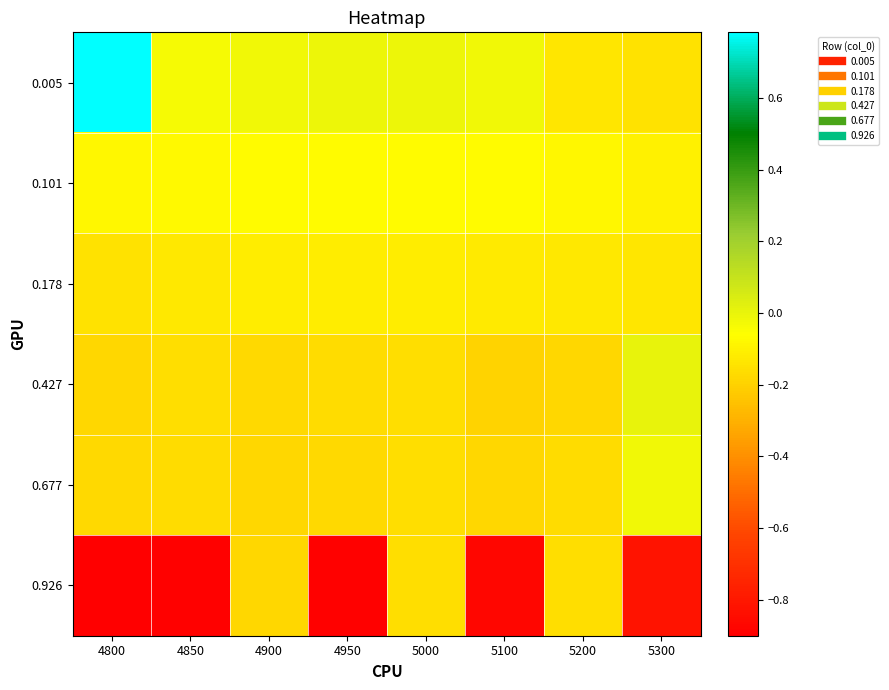

Which category has the lowest value across all series?

4800